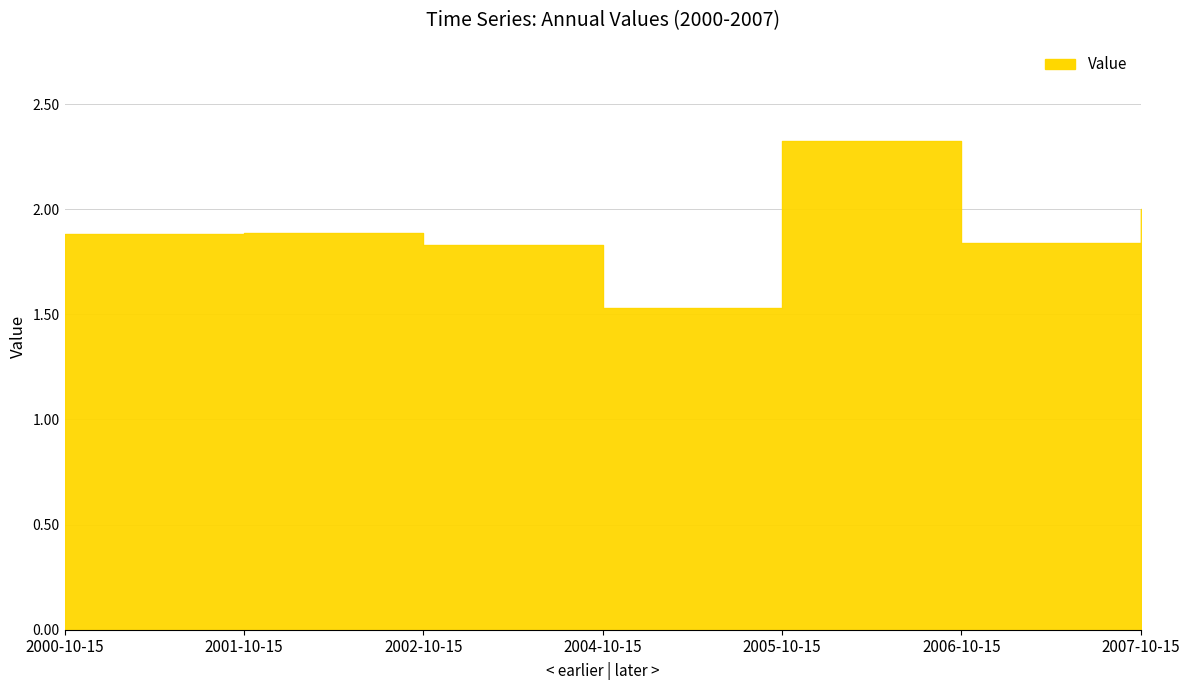

List the labels in order of value, largest first.

2005-10-15, 2007-10-15, 2001-10-15, 2000-10-15, 2006-10-15, 2002-10-15, 2004-10-15